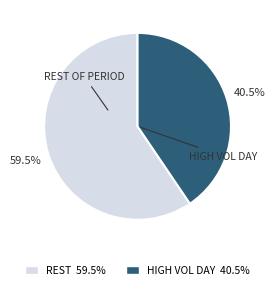

Does any single category account for the majority?

Yes